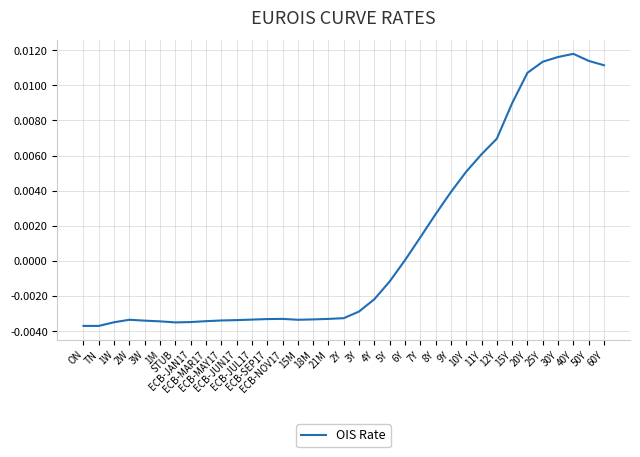

Is this an area chart (filled region under the line)?

No